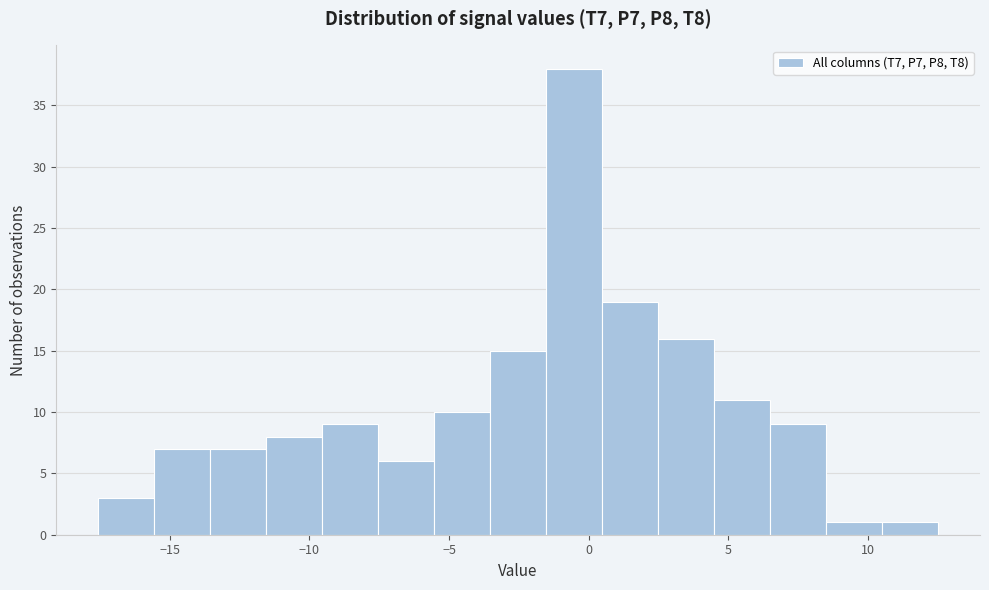

Over which range of the x-axis is the bar tallest?

-1.5 to 0.5